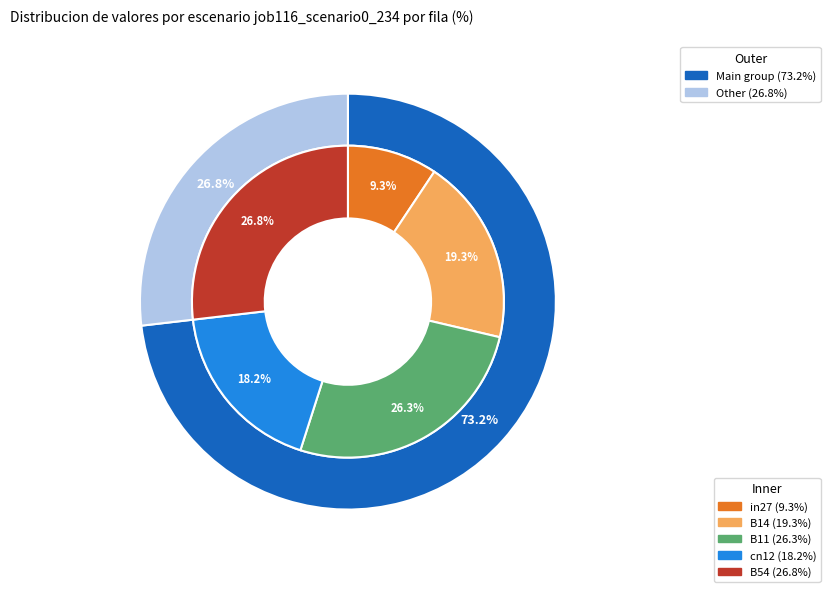

Which category has the biggest portion of the pie?

B54